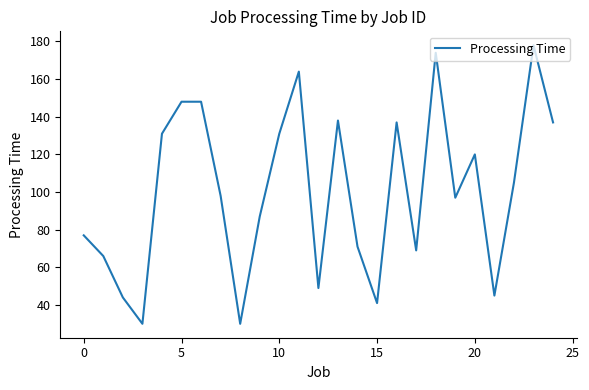

What is the smallest value displayed?

30